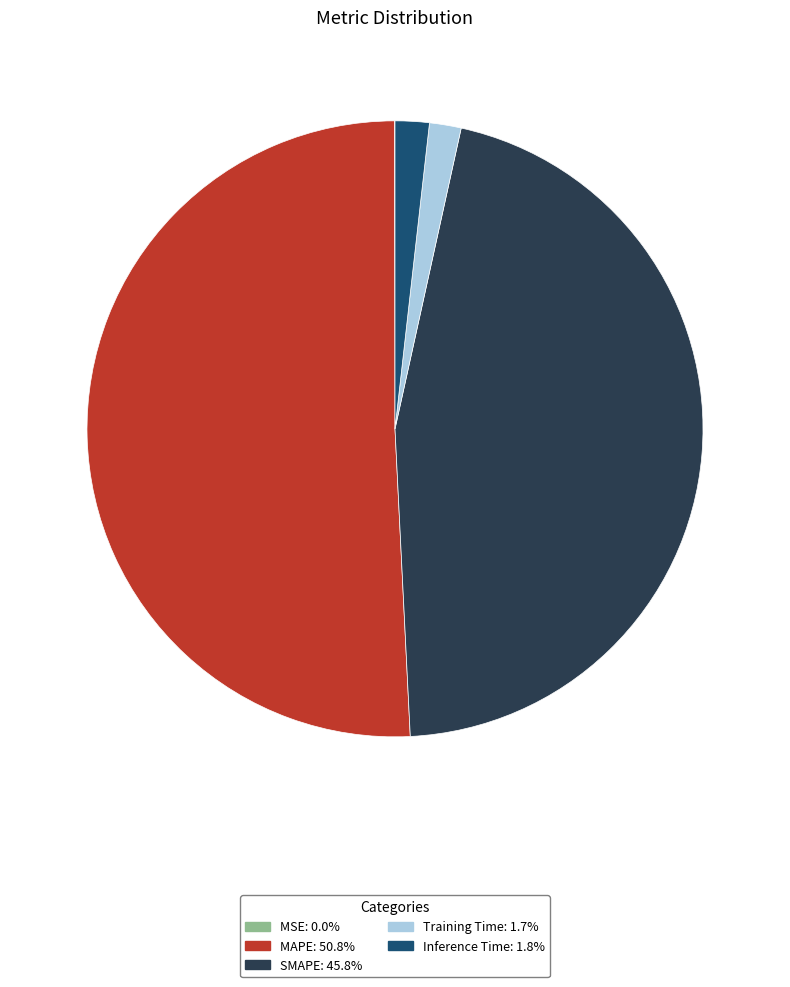

Between SMAPE and Training Time, which is larger?

SMAPE